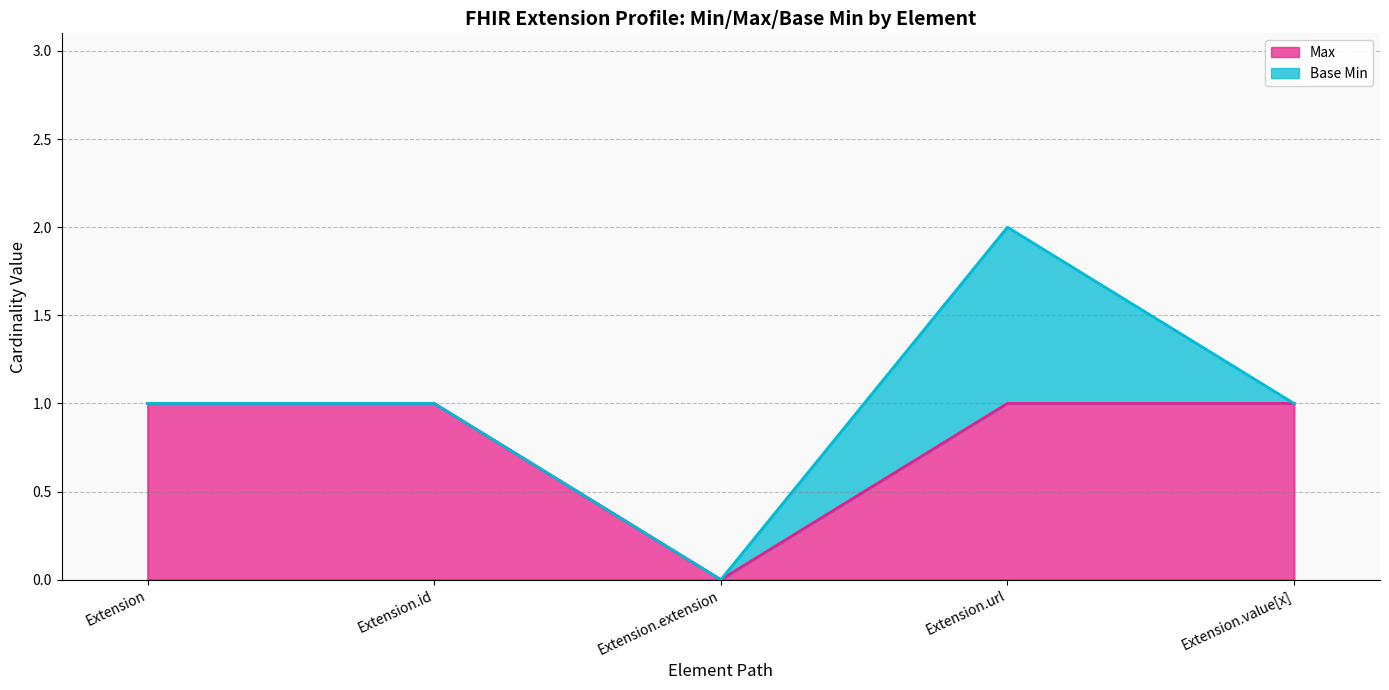

At which category does the chart reach its minimum across all series?

Extension.extension